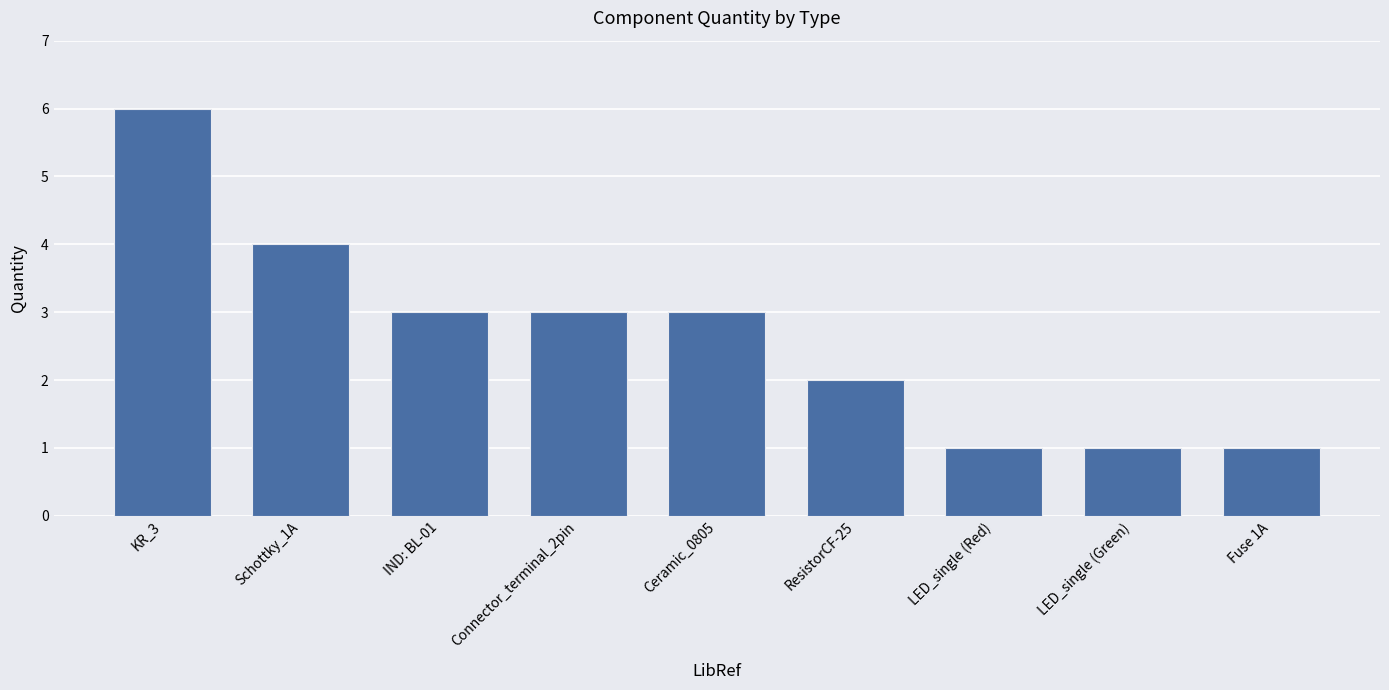

What is the minimum value shown in the chart?

1